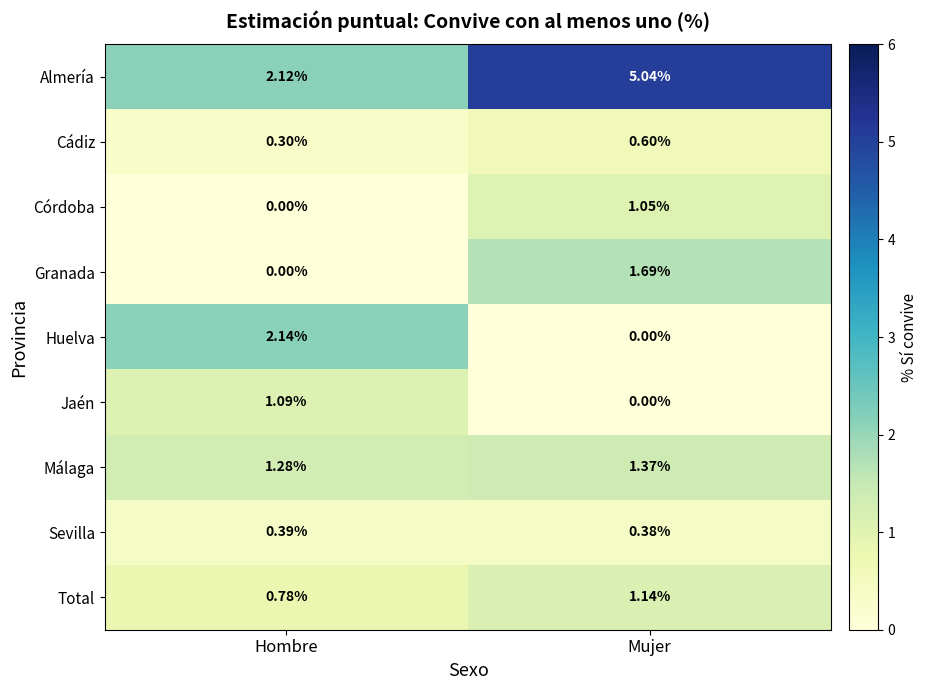

Is the value of Huelva at Mujer greater than the value of Jaén at Hombre?

No